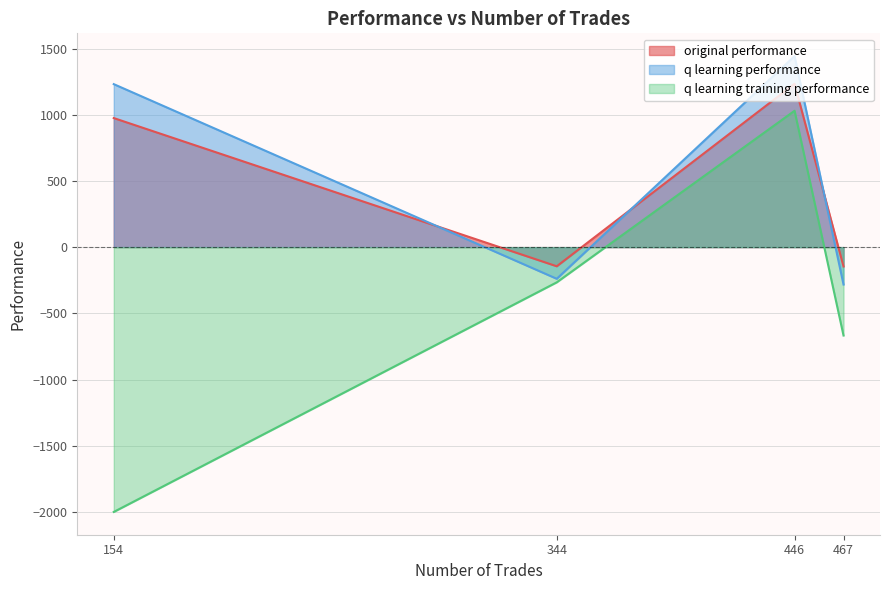

What is the sum of all original performance values?

1917.3